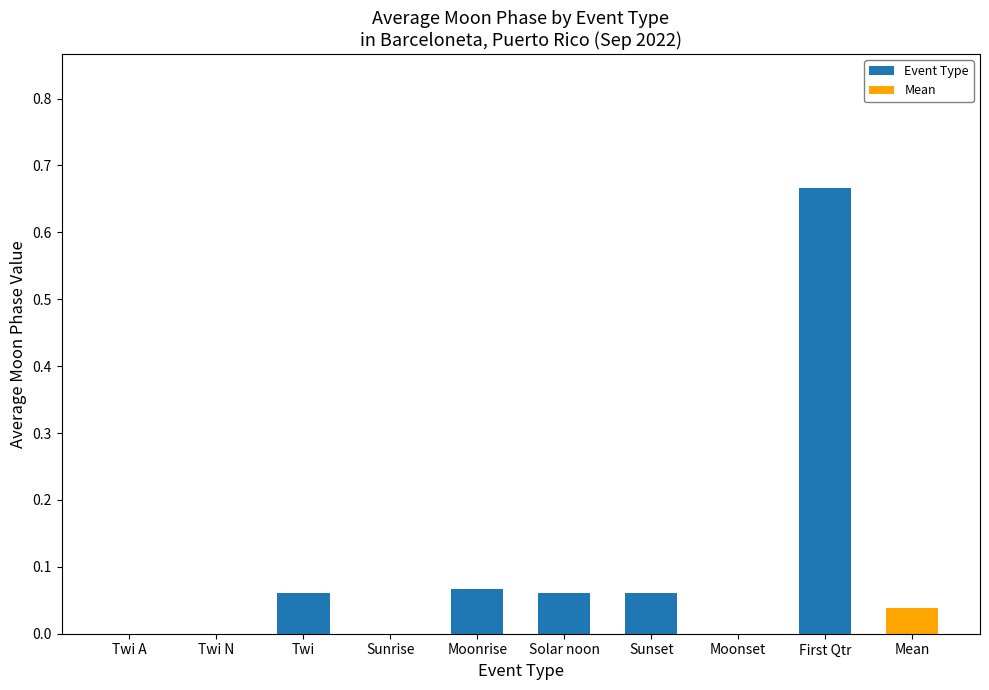

True or false: the data shows 0.1 at Sunset.

False